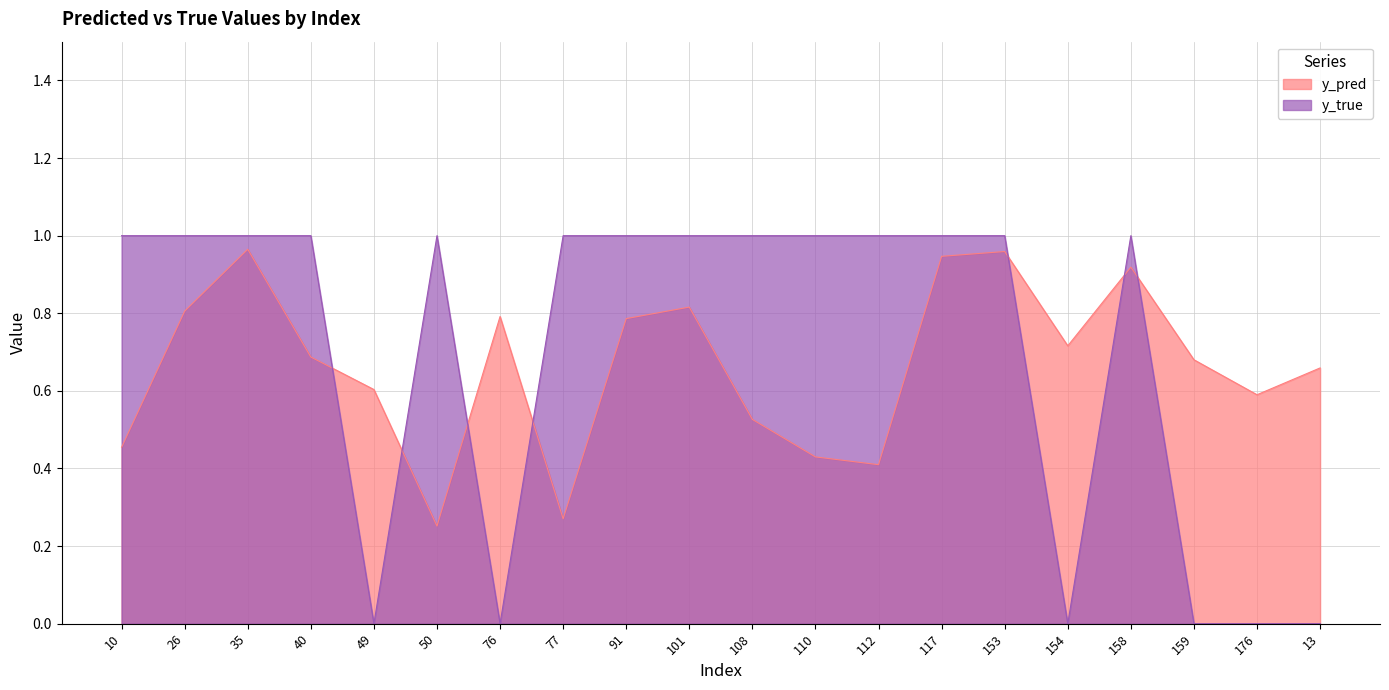

What is the sum of the y_true values at 153 and 154?

1.0